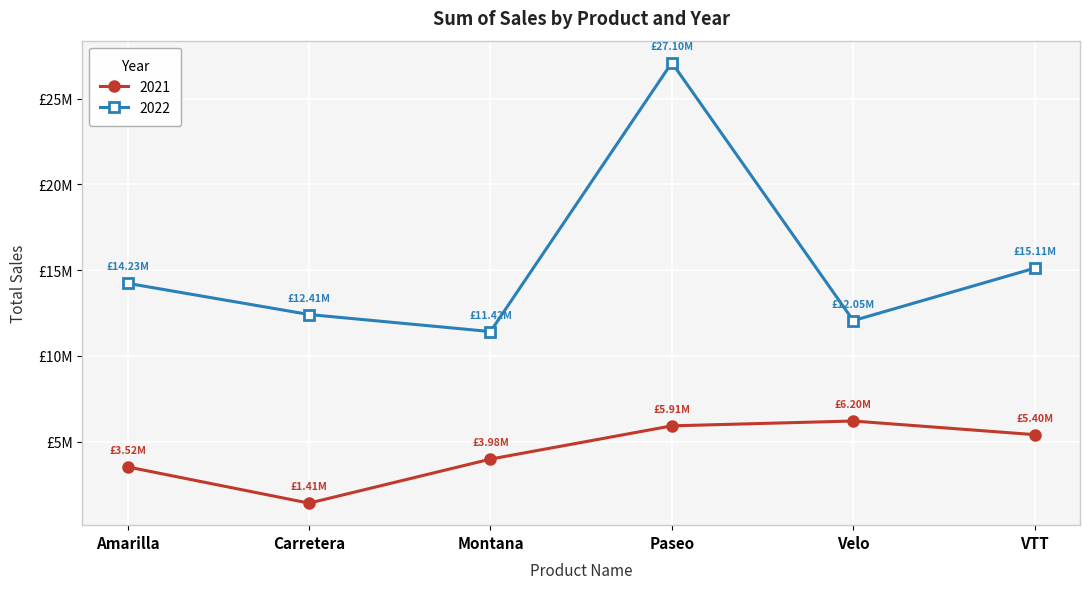

Does the chart have visible grid lines?

Yes